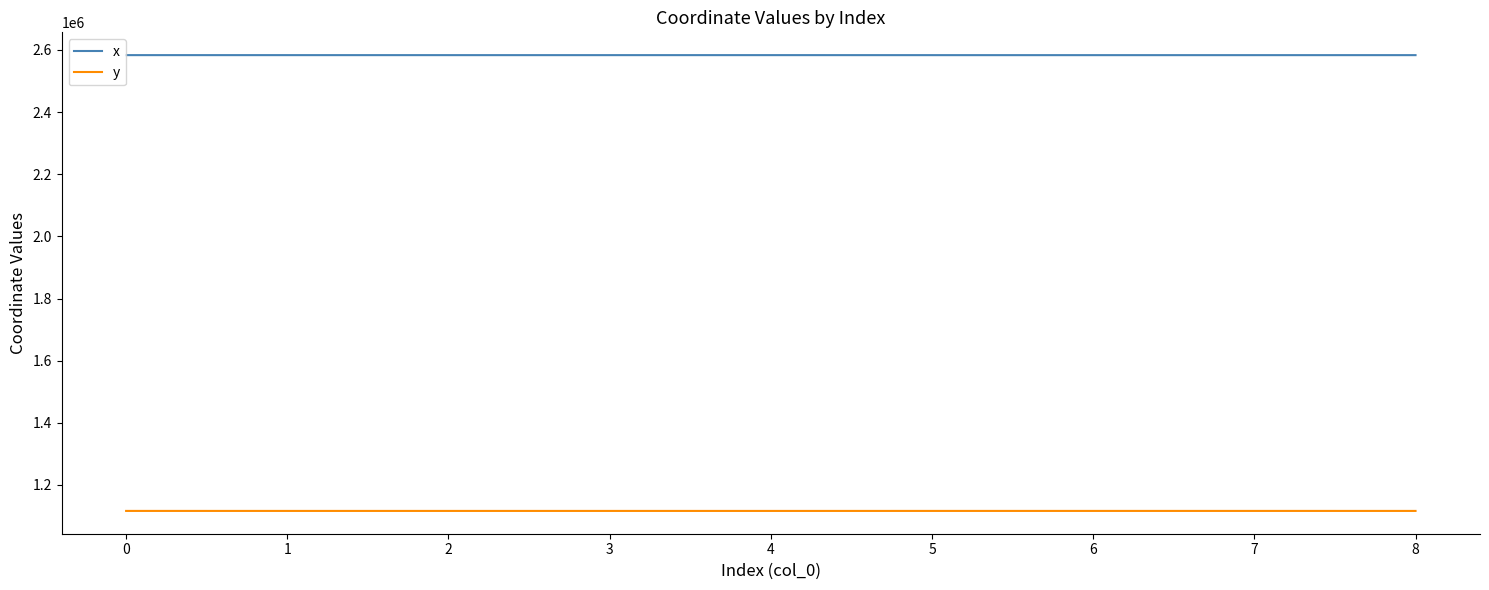

What are all the series names shown in the legend?

x, y